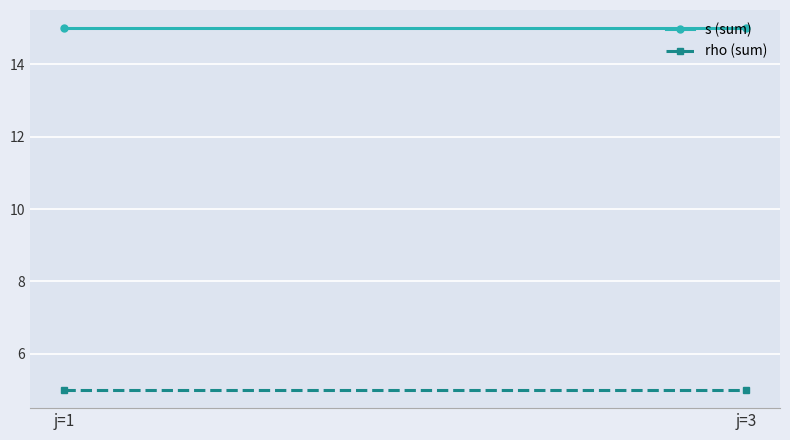

At which label does rho (sum) reach its minimum?

j=1